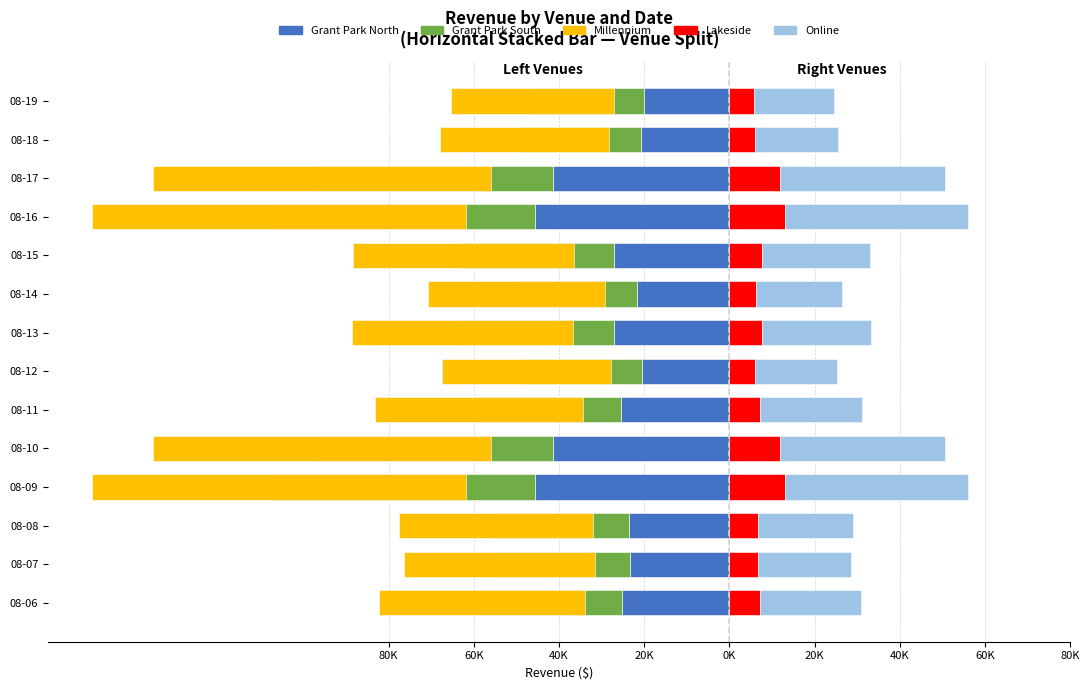

What is the sum of all Lakeside values?

116890.6